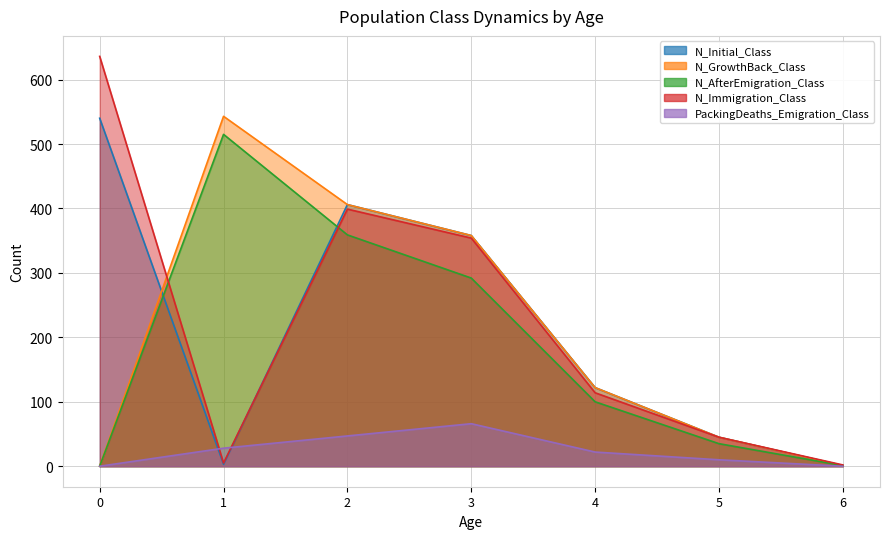

How many series are shown in this chart?

5